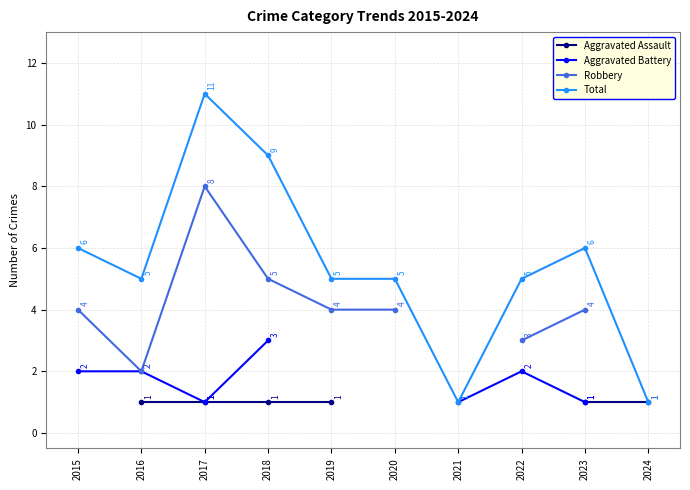

How many values in the Total series are below 5?

2